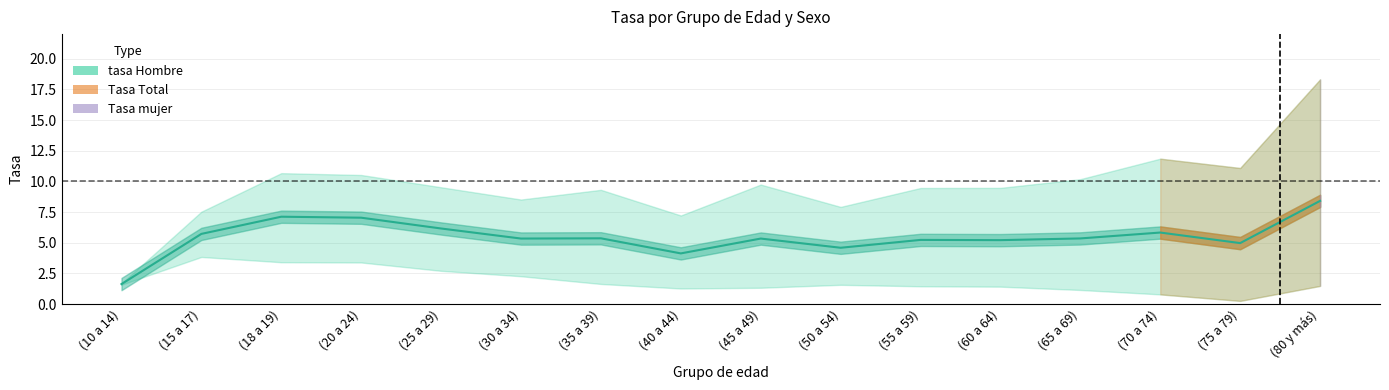

Where is the first local maximum?

(18 a 19)